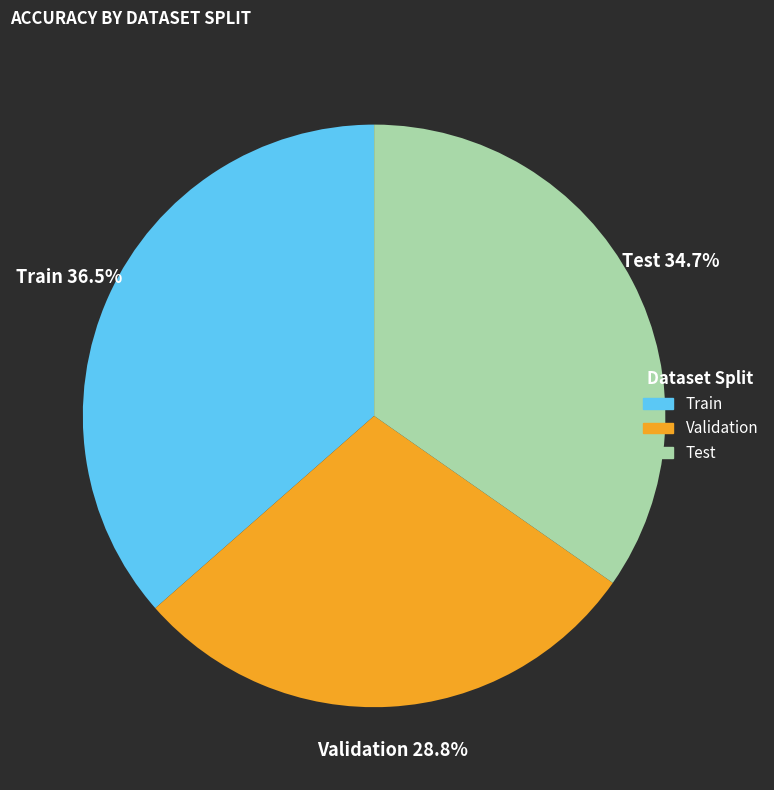

Which slice is the largest?

Train